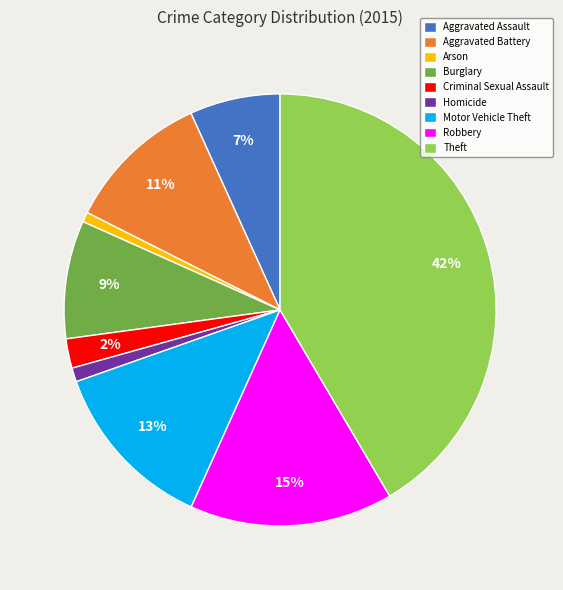

Does any single category account for the majority?

No